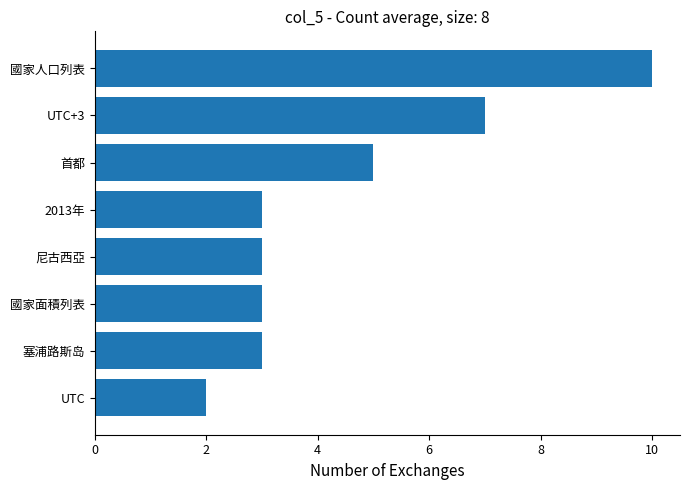

What value does the data have at 尼古西亞?

3